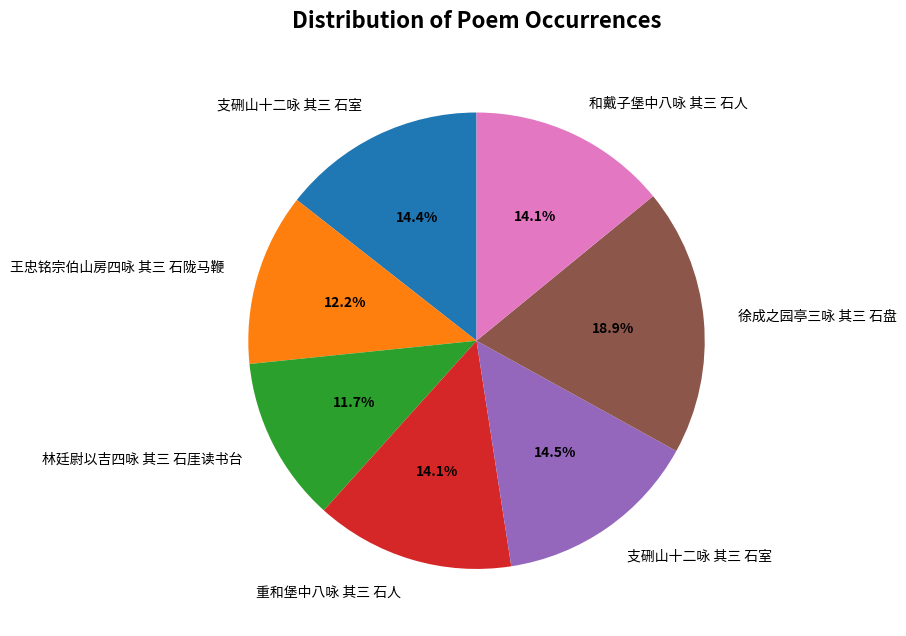

Is there any slice that represents more than half of the pie?

No